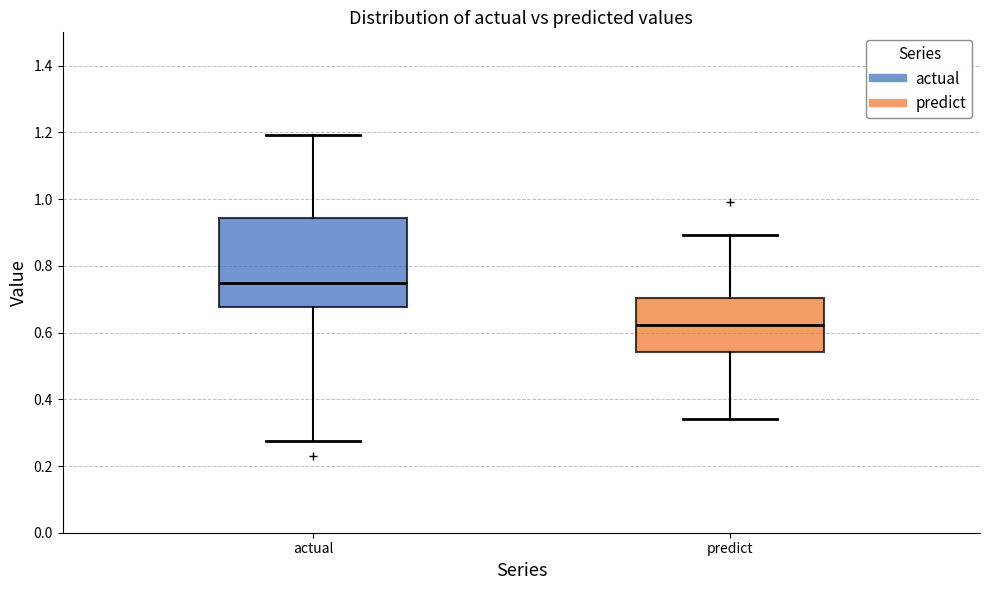

Which box has the highest median line?

actual